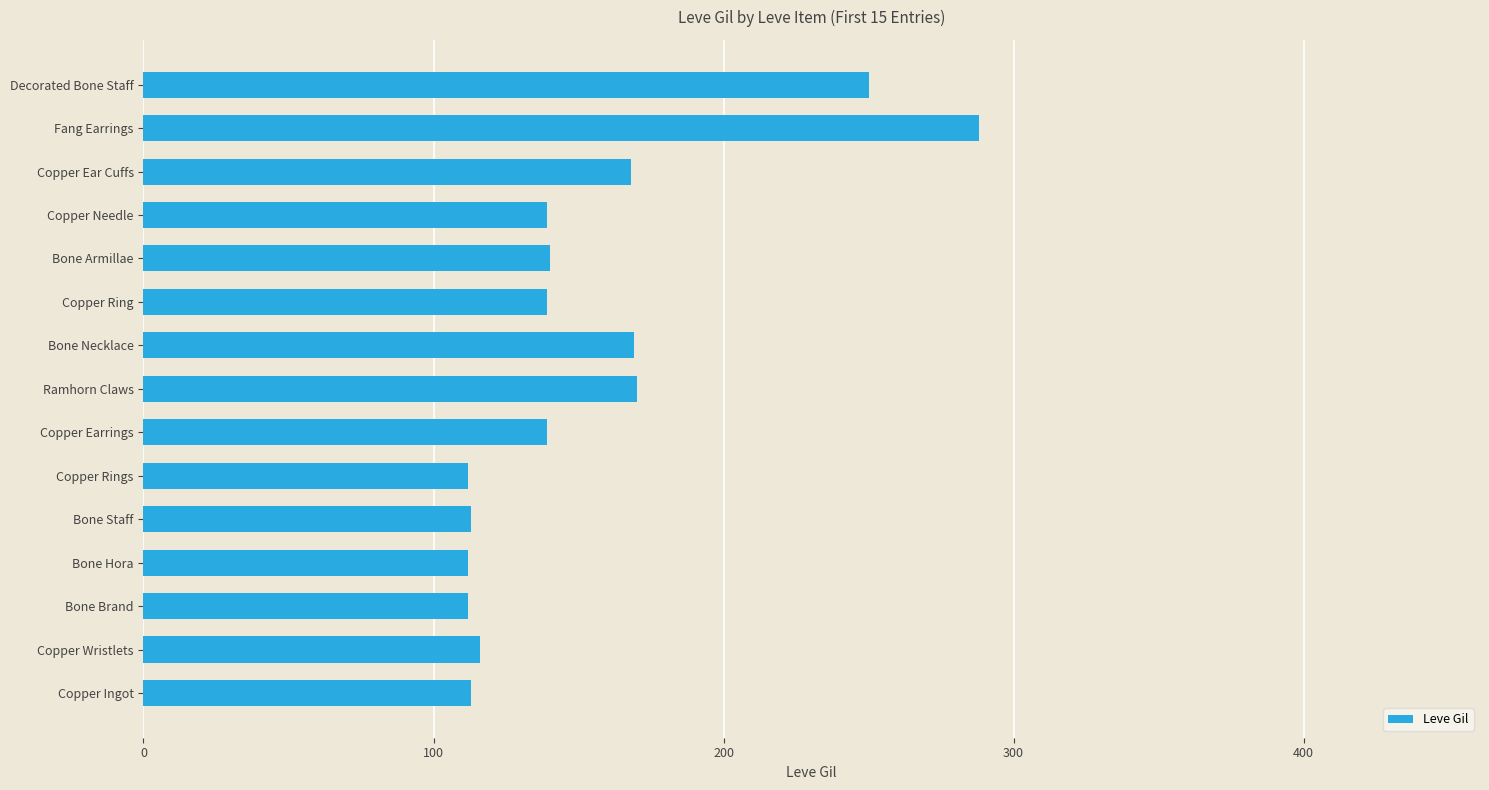

Which label corresponds to the largest value in the chart?

Fang Earrings